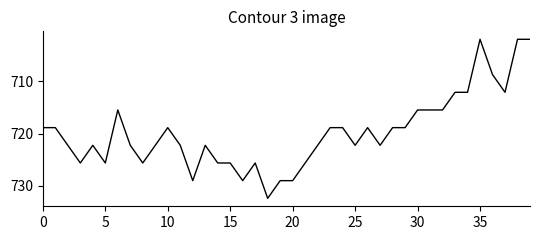

What is the difference between the maximum and minimum values?

30.4